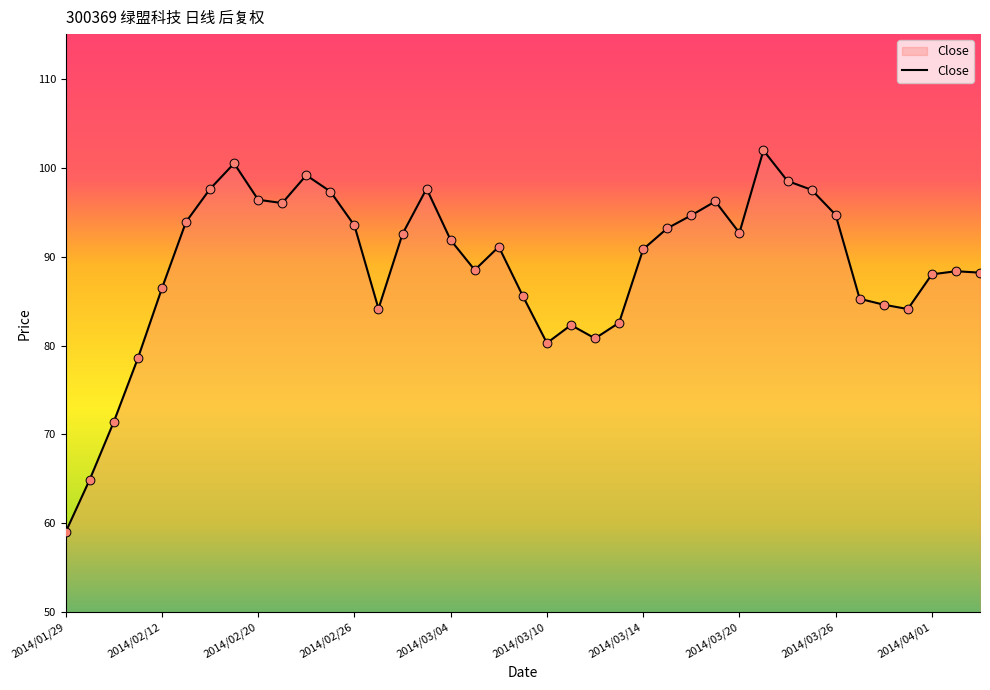

What is the smallest value displayed?

59.0